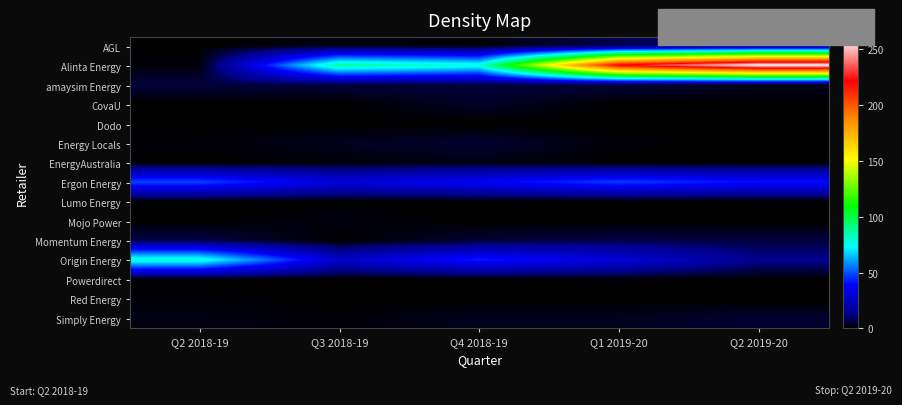

List the series in order of their peak value, lowest first.

Dodo, Lumo Energy, Powerdirect, Red Energy, EnergyAustralia, Mojo Power, CovaU, Energy Locals, Simply Energy, amaysim Energy, Momentum Energy, AGL, Ergon Energy, Origin Energy, Alinta Energy